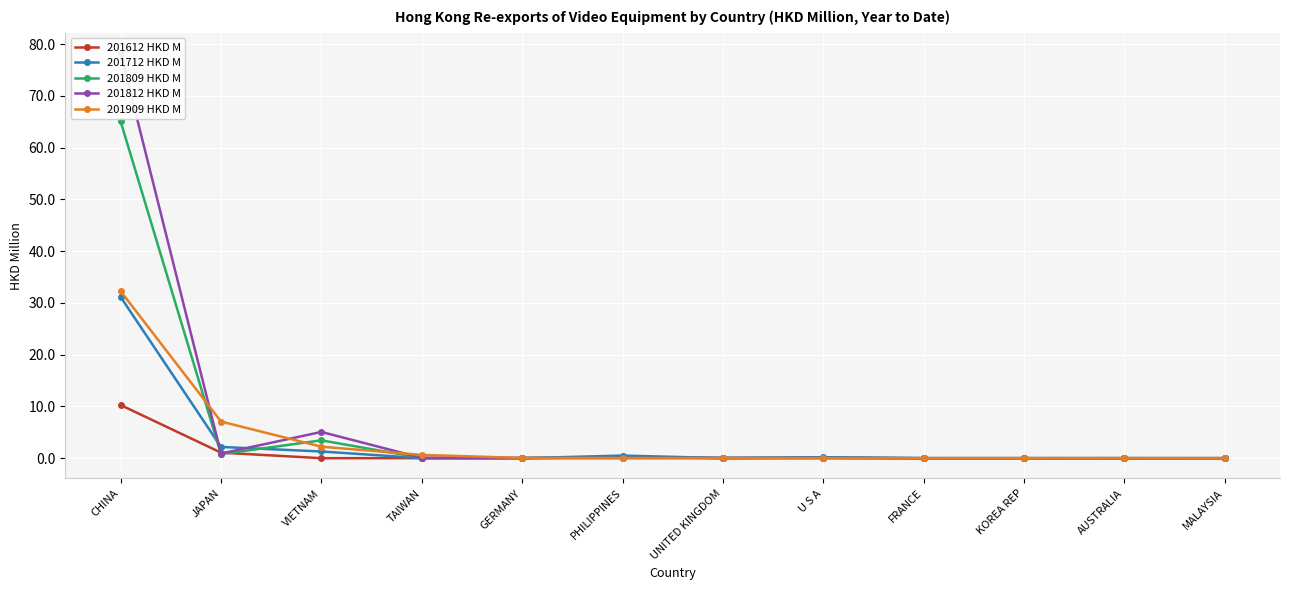

True or false: 201612 HKD M has more than 1 points higher than both neighbors.

True